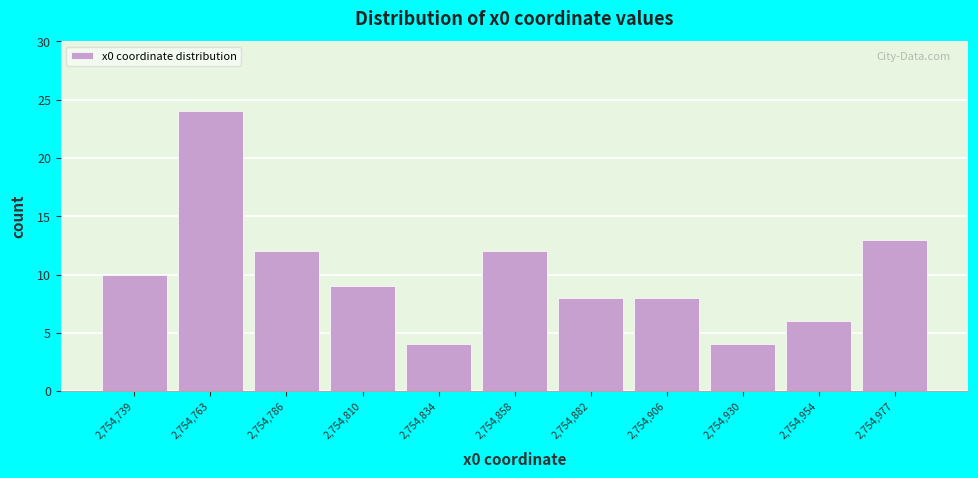

What is the height of the bar covering 2754825 to 2754845 on the x-axis? Neither the bar edges nor the heights are printed on the chart, so give them approximately, as read against the axes.

4